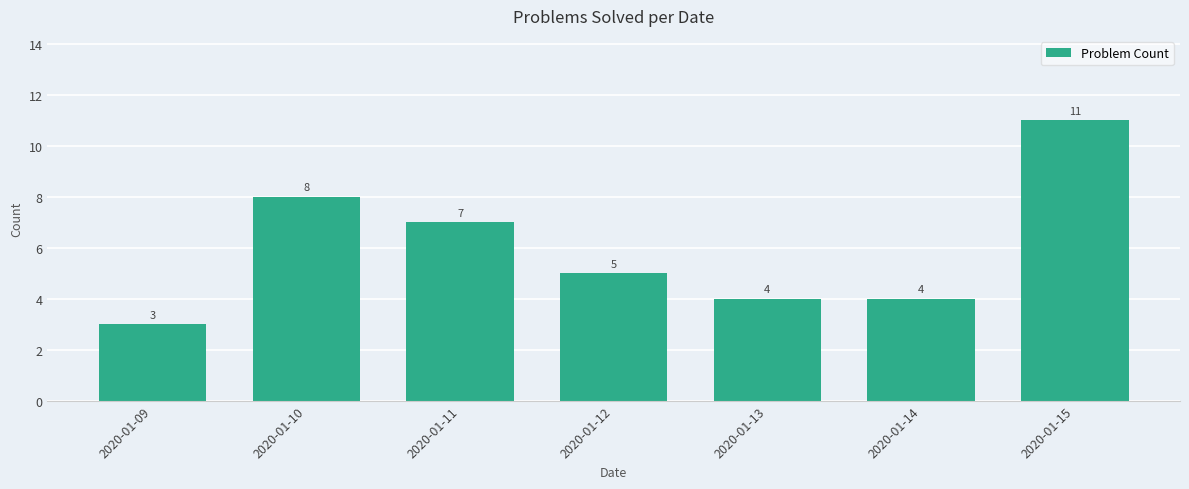

How many data points does each series have?

7